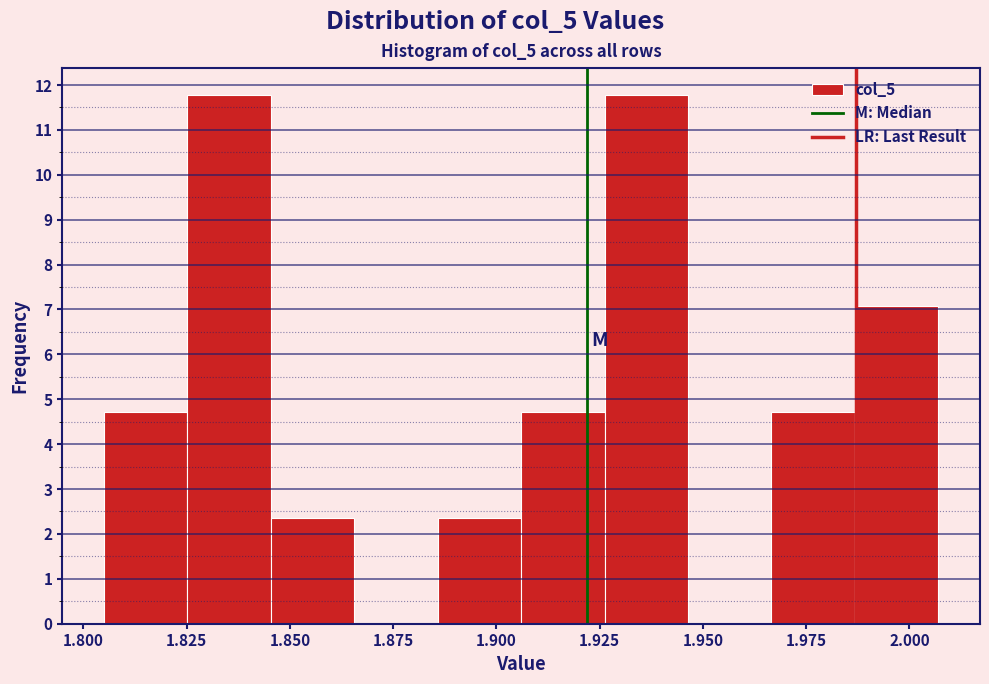

Reading left to right, list every bar in this chart as the range it spans on the x-axis followed by its height. Neither the bar edges nor the heights are printed on the chart, so give them approximately, as read against the axes.

1.805 to 1.825: 4.7
1.825 to 1.845: 11.8
1.845 to 1.865: 2.4
1.865 to 1.885: 0
1.885 to 1.905: 2.4
1.905 to 1.925: 4.7
1.925 to 1.945: 11.8
1.945 to 1.965: 0
1.965 to 1.985: 4.7
1.985 to 2.005: 7.1